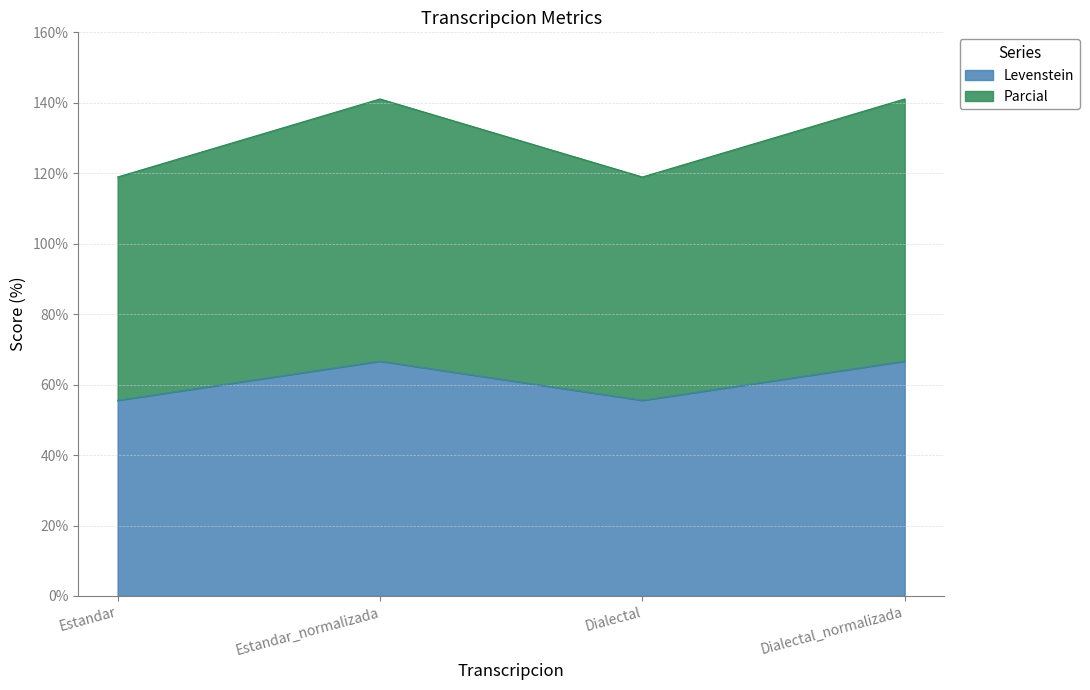

How many groups of bars are there?

4